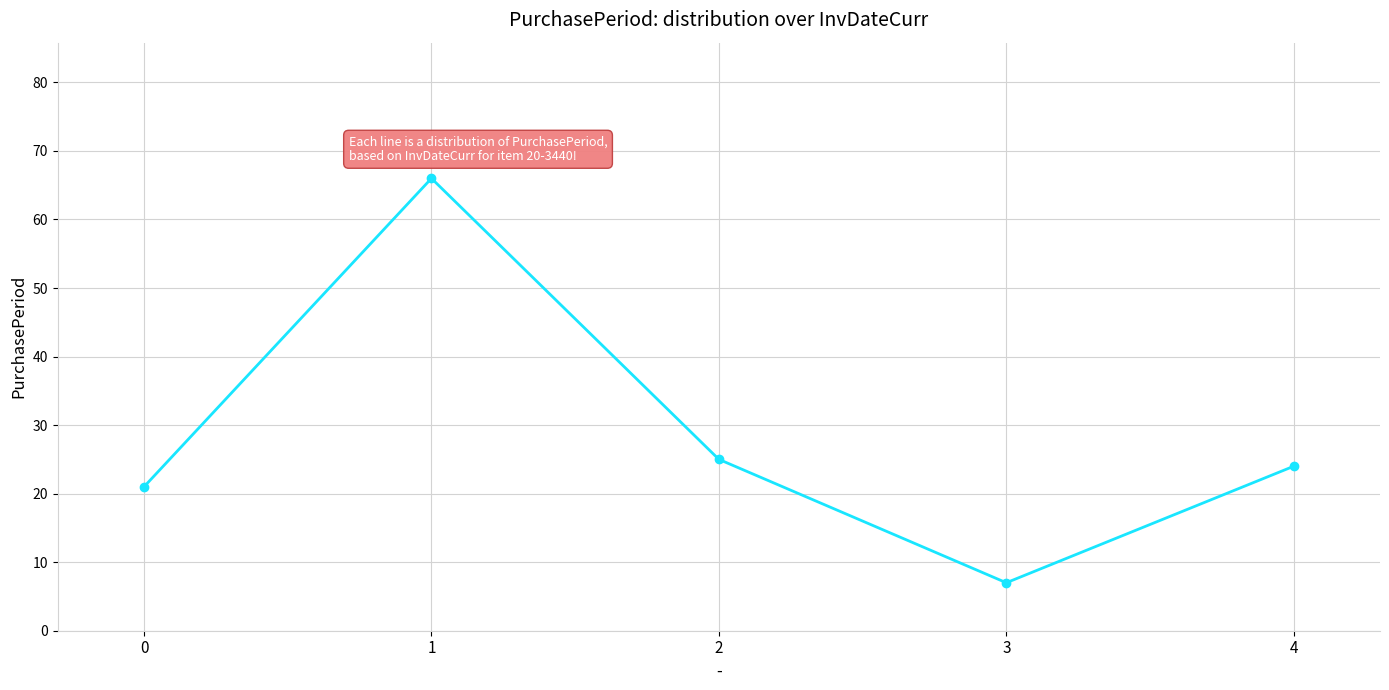

What is the greatest value displayed?

66